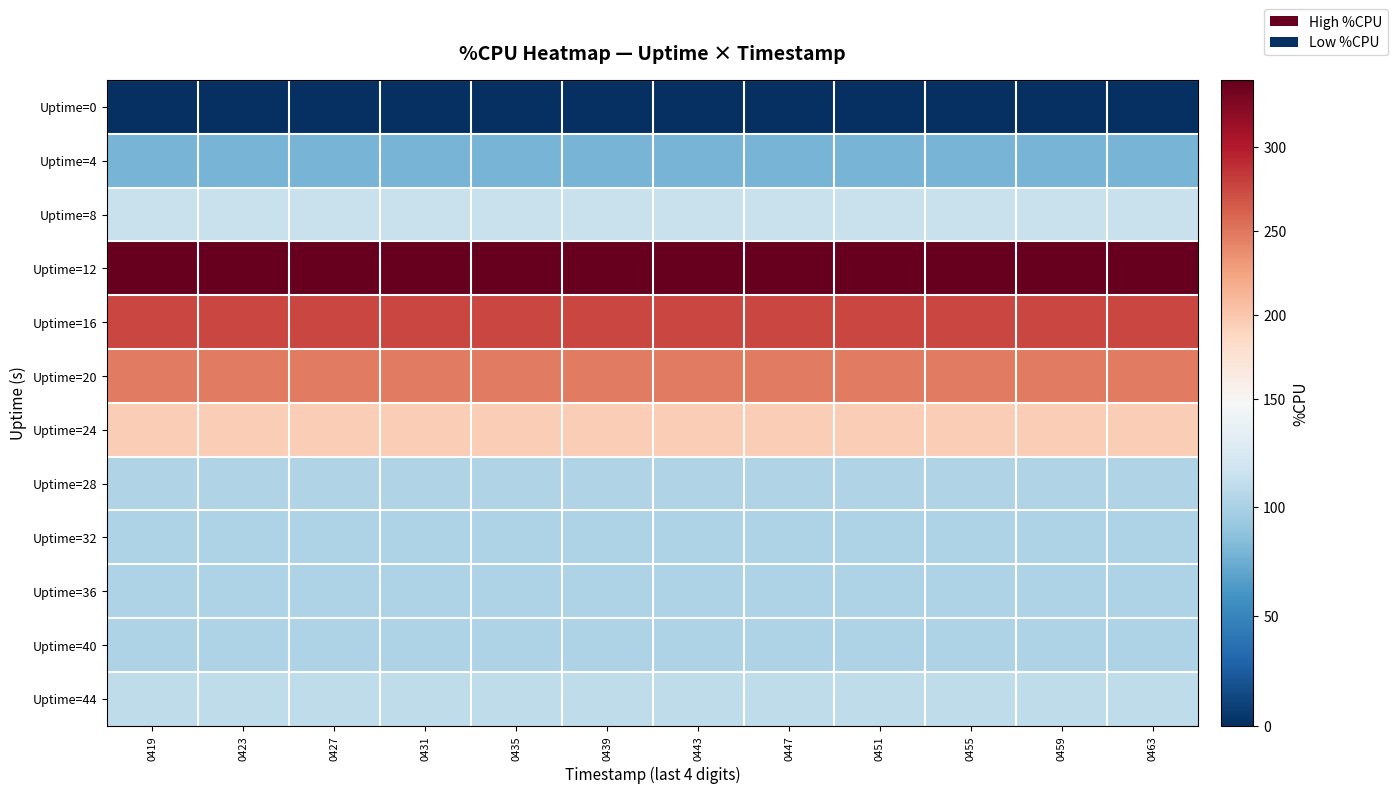

Between 0439 and 0443, which is larger?

0439